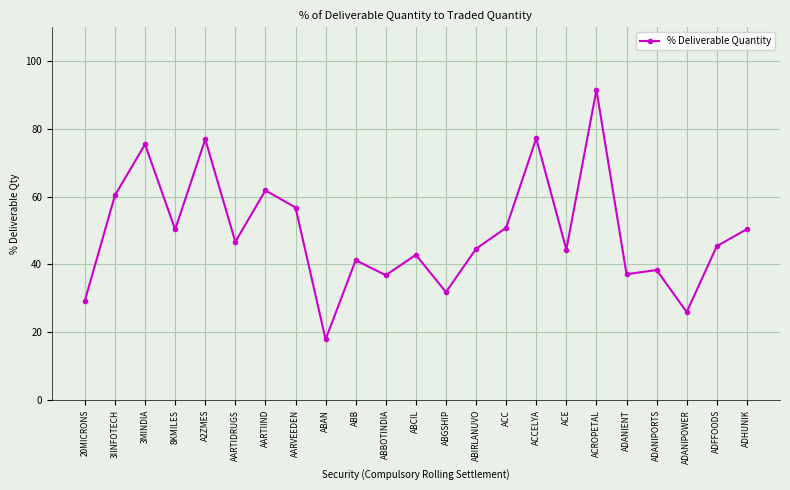

At which category does the data reach its first local peak?

3MINDIA